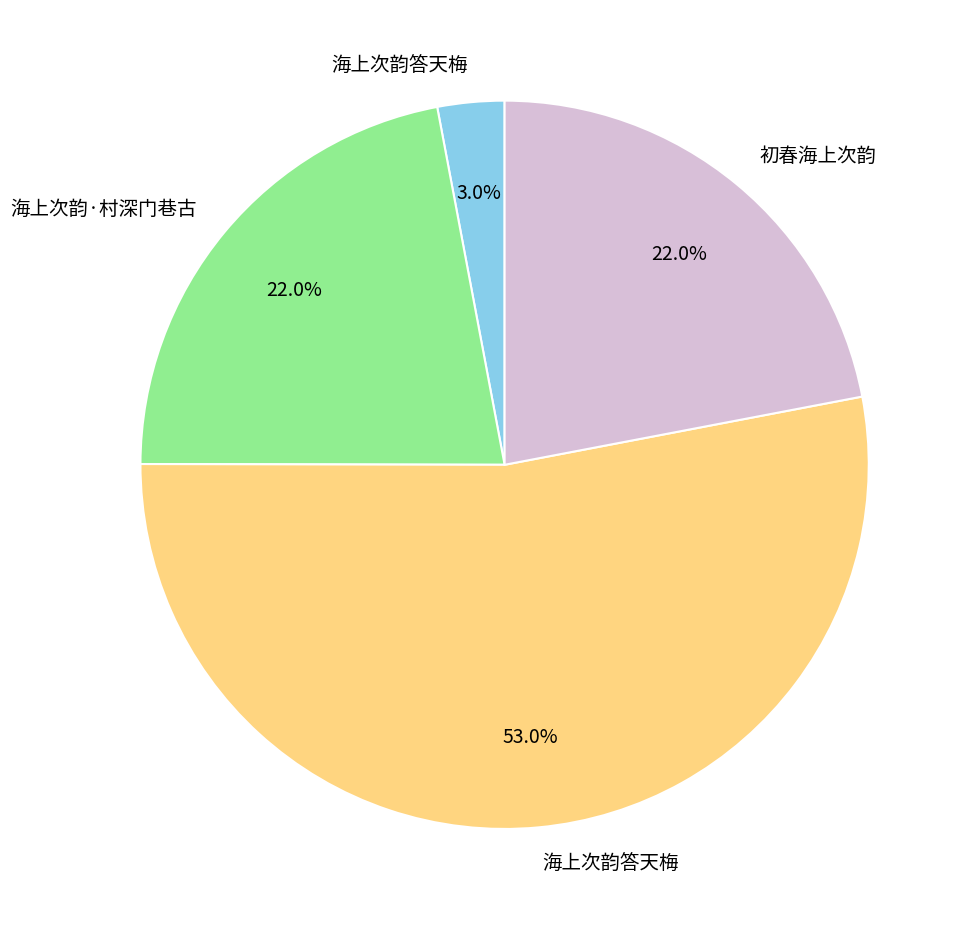

Is there any slice that represents more than half of the pie?

Yes